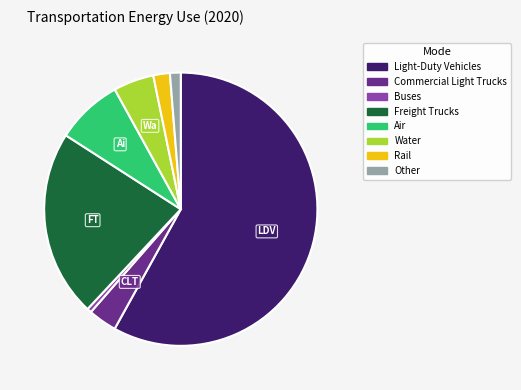

Combined, do Commercial Light Trucks and Other account for over 50%?

No